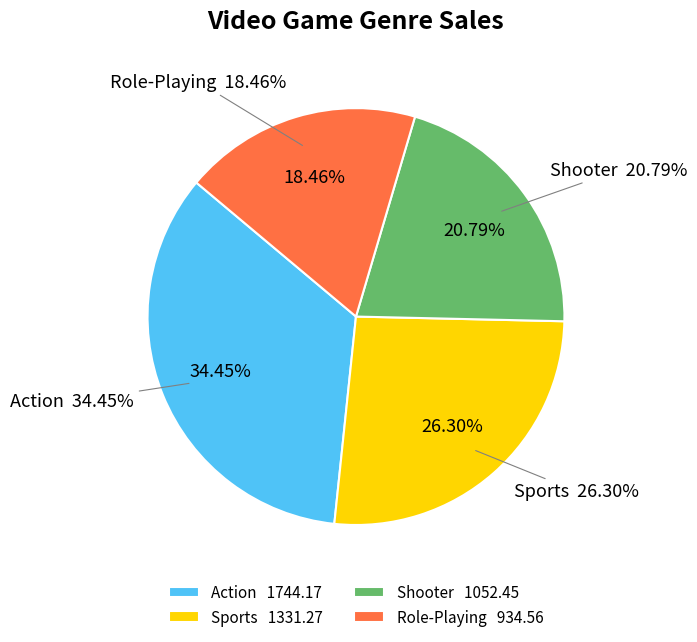

Is Sports the majority of the pie?

No